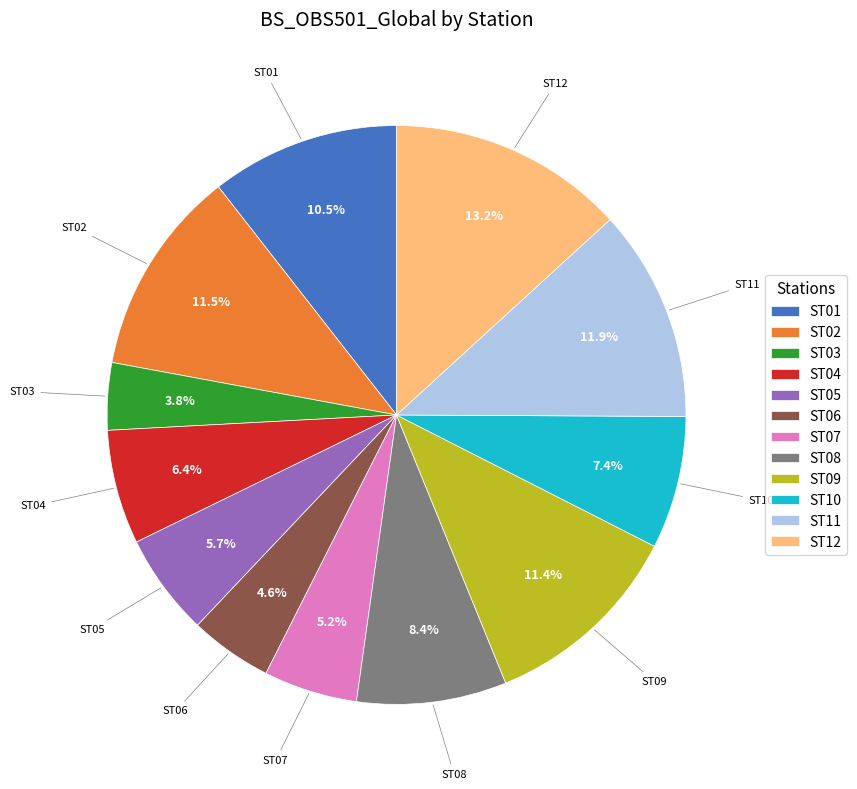

Combined, what portion of the pie is ST05 and ST09?

17.1%